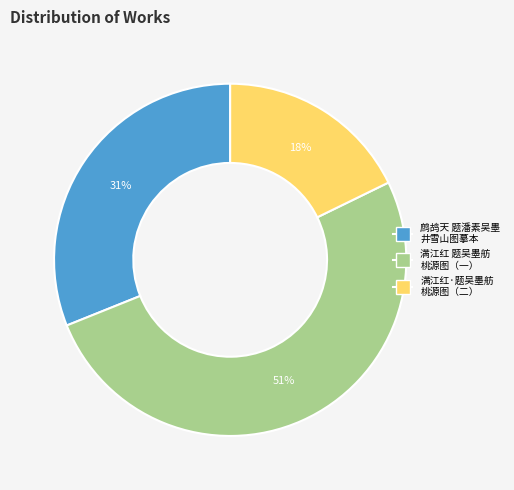

Is there any slice that represents more than half of the pie?

Yes